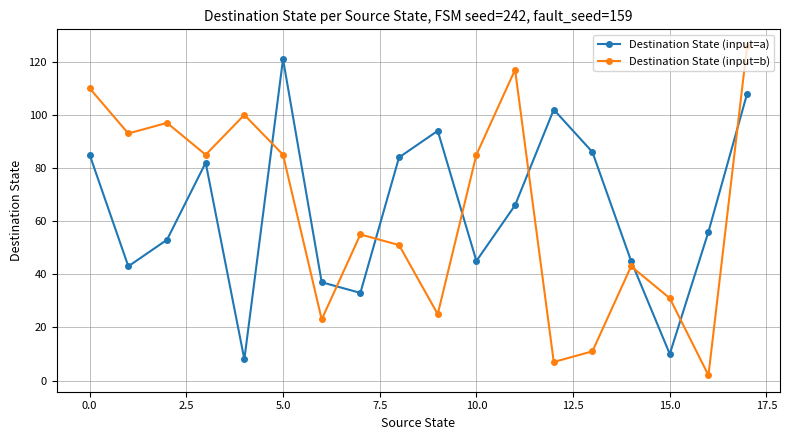

What is the maximum value shown in the chart?

126